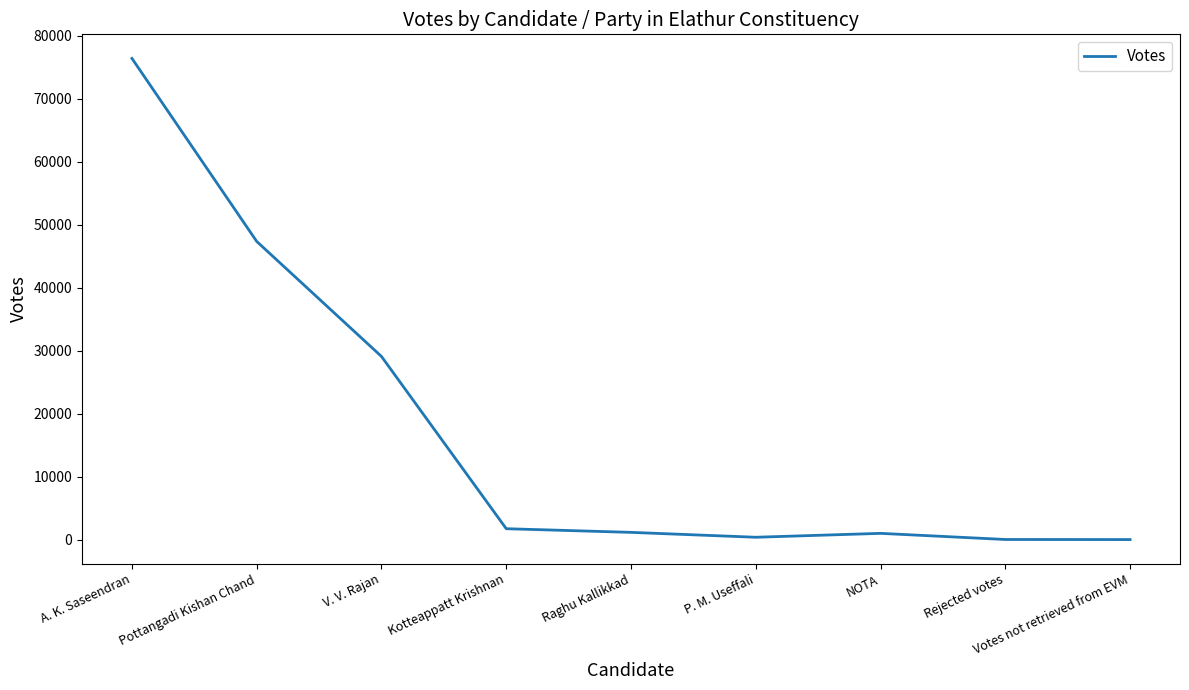

What is the change in value from A. K. Saseendran to Votes not retrieved from EVM?

-76387